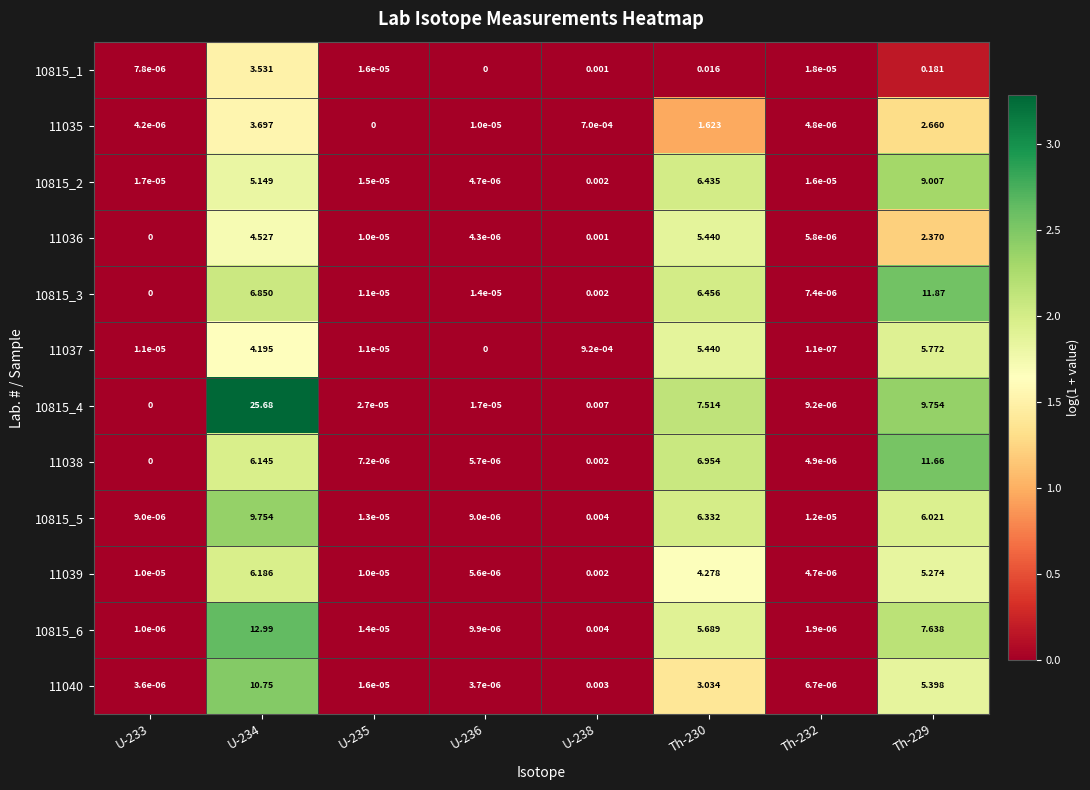

Is the value of 11037 at U-238 greater than the value of 10815_5 at Th-229?

No